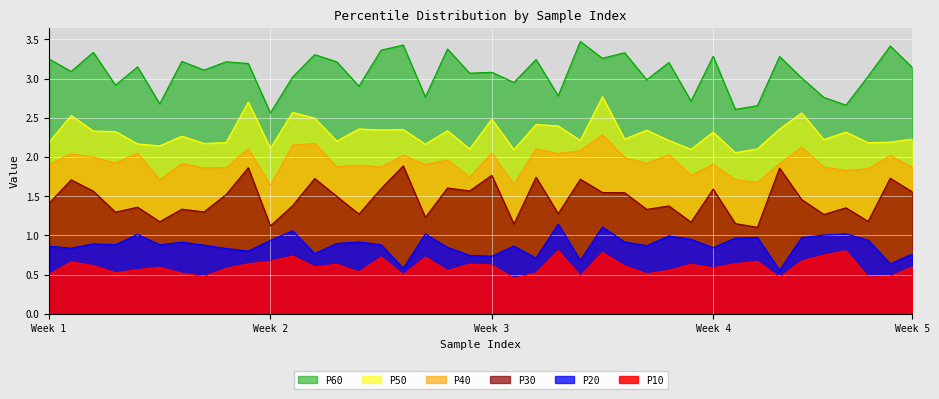

List the series in order of their peak value, highest first.

P60, P50, P40, P30, P20, P10